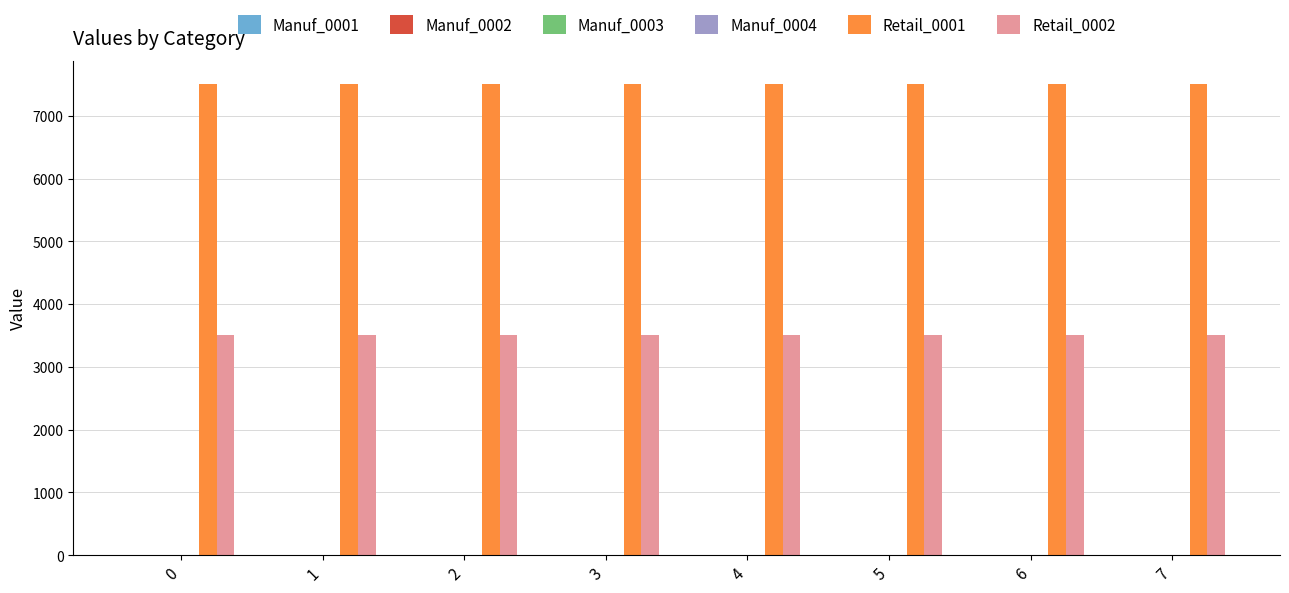

What is the total value across all series at 0?

11000